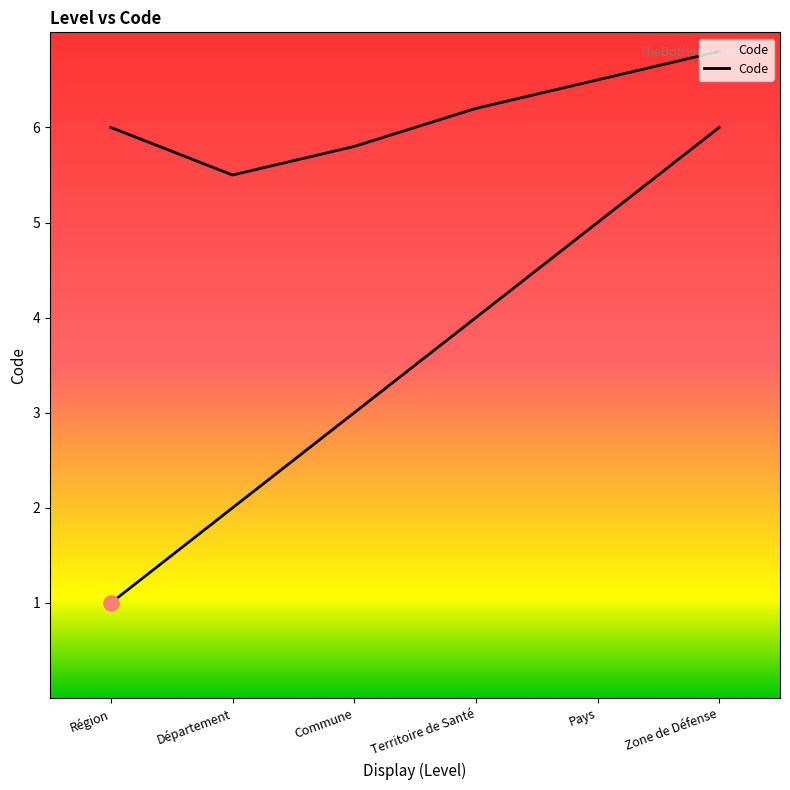

What is the change in value from Territoire de Santé to Pays?

+1